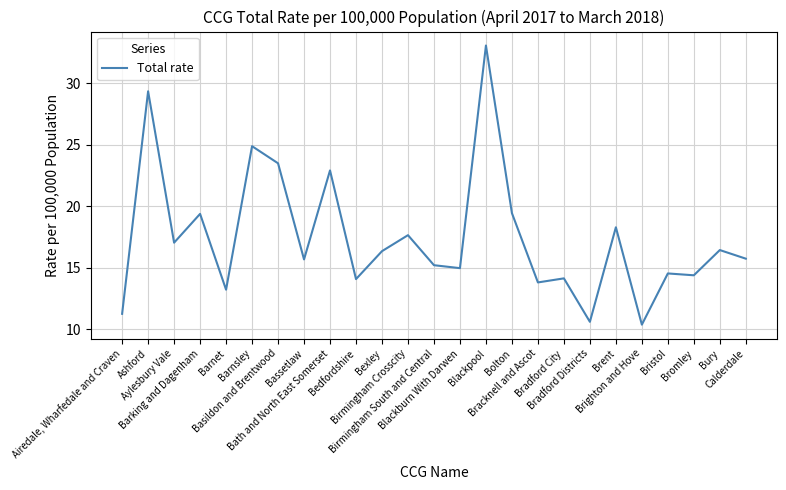

The chart shows a value of 29.3 at Ashford. True or false?

True